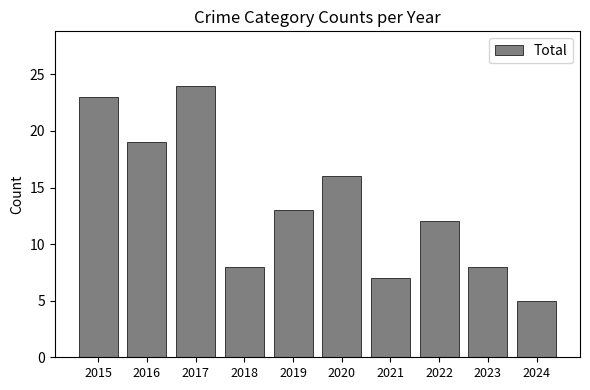

What is the sum of all values?

135